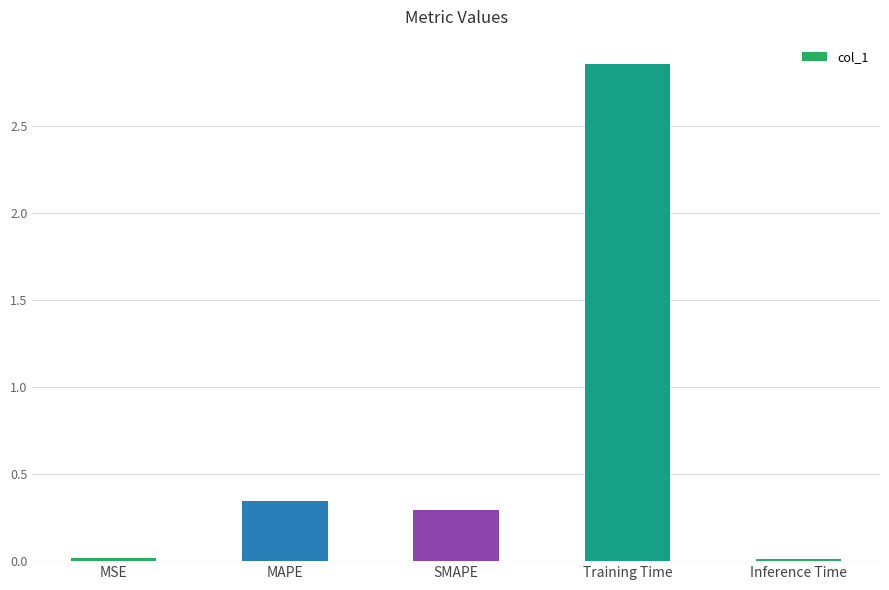

Which has a higher value, MAPE or Training Time?

Training Time